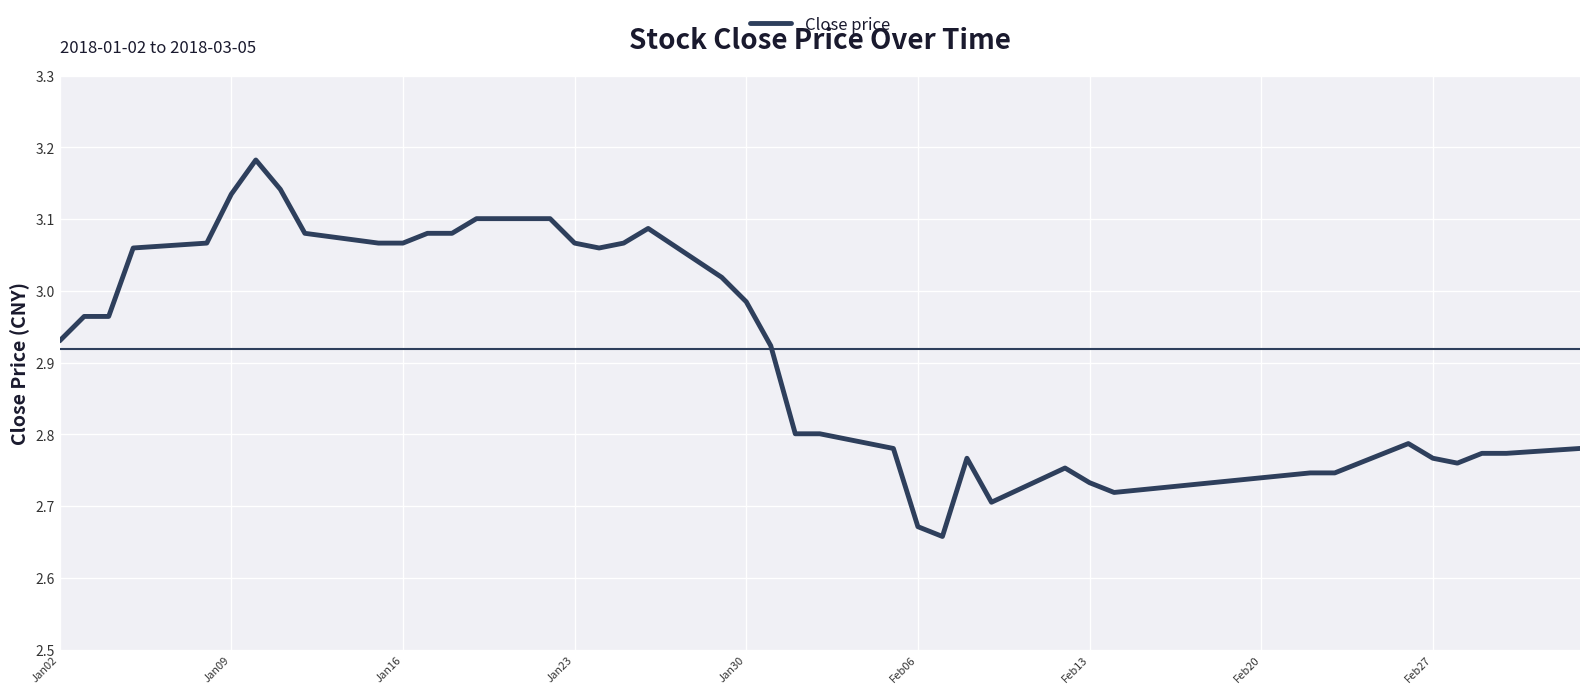

What is the difference between the maximum and second lowest values?

0.5